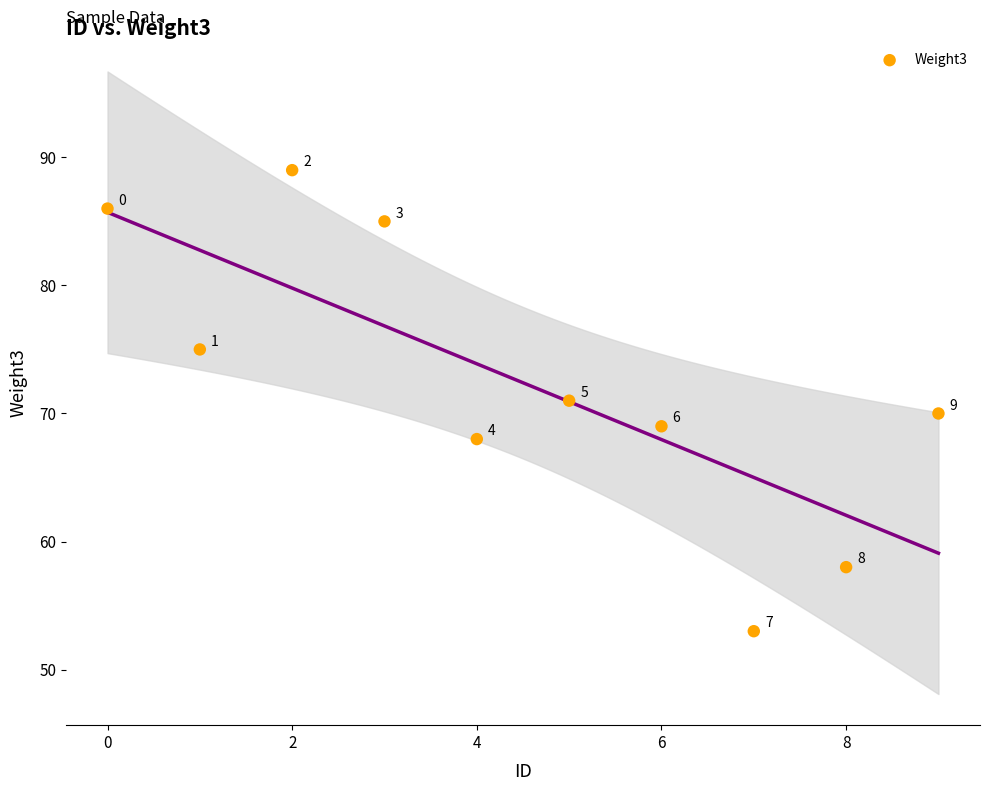

What Y value in the scatter plot is closest to 71?

71